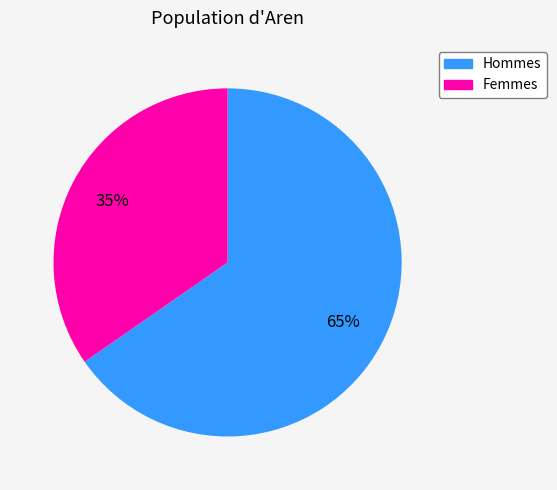

How many segments does this pie chart have?

2